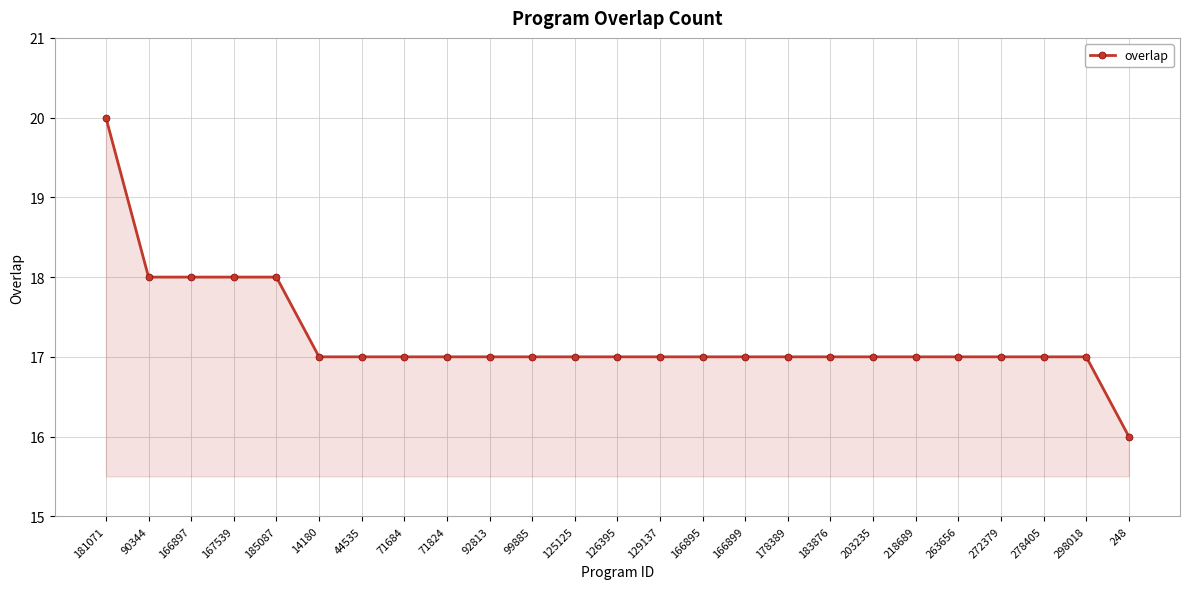

What is the sum of all values?

431